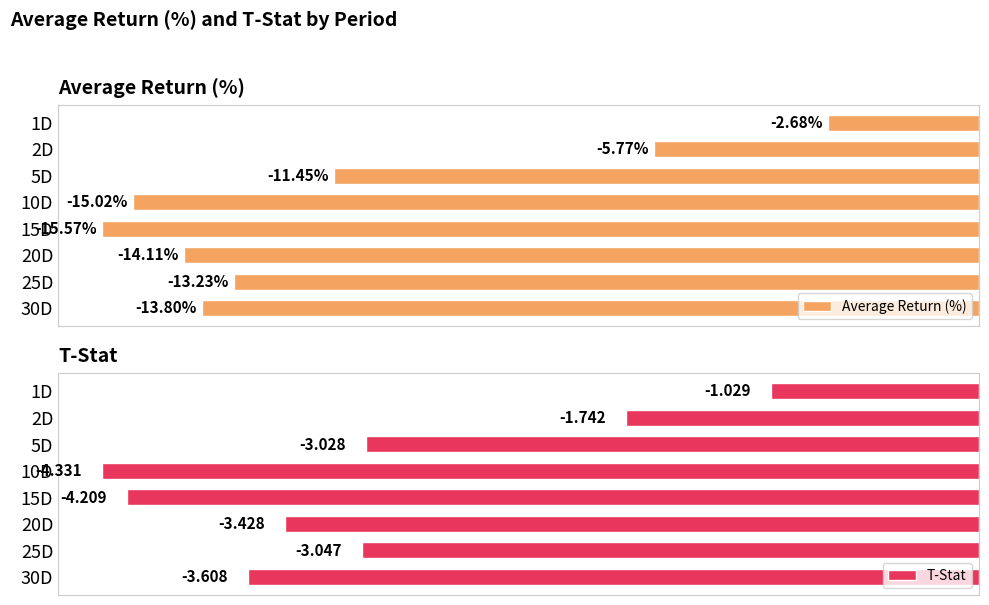

How many data points does each series have?

8